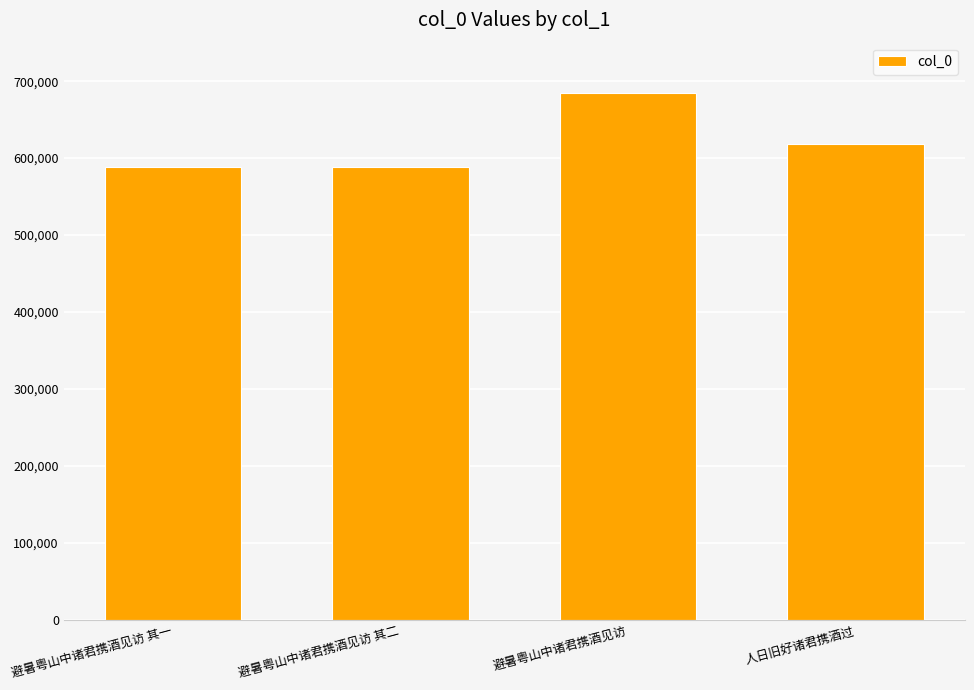

Does the chart contain stacked bars?

No